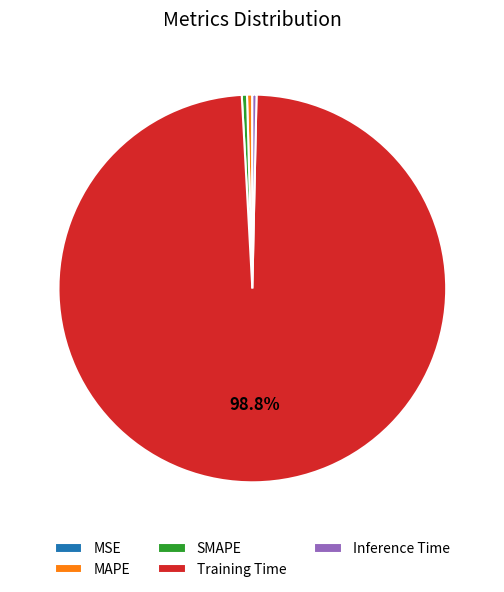

Does Training Time account for over 50% of the chart?

Yes